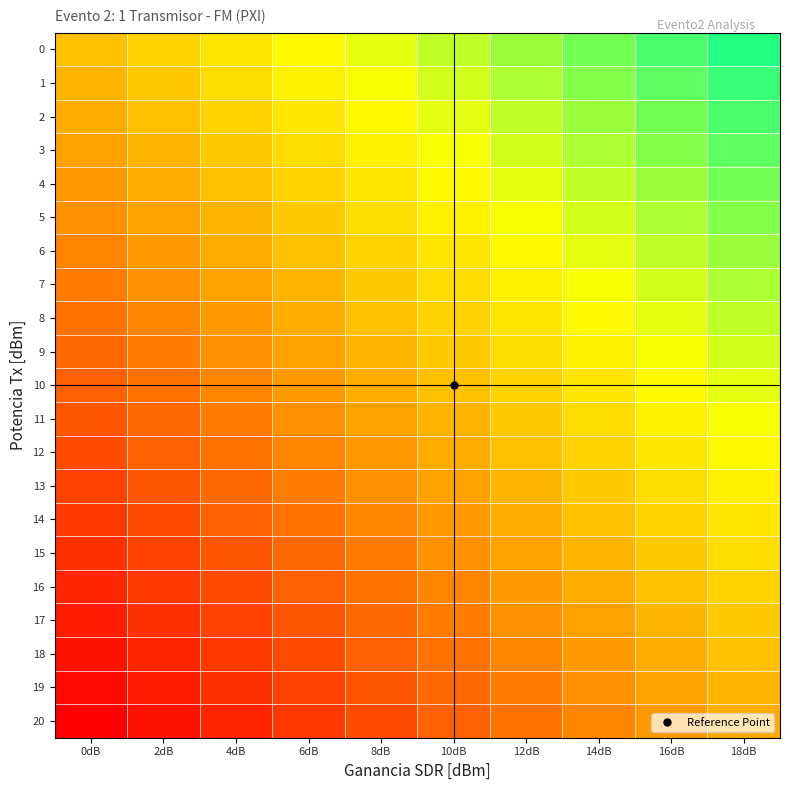

Reading left to right, what are all the values shown in this chart?

0: 0dB=0.5	2dB=0.6	4dB=0.6	6dB=0.7	8dB=0.7	10dB=0.8	12dB=0.8	14dB=0.8	16dB=0.9	18dB=0.9
1: 0dB=0.5	2dB=0.5	4dB=0.6	6dB=0.6	8dB=0.7	10dB=0.7	12dB=0.8	14dB=0.8	16dB=0.9	18dB=0.9
2: 0dB=0.5	2dB=0.5	4dB=0.6	6dB=0.6	8dB=0.7	10dB=0.7	12dB=0.8	14dB=0.8	16dB=0.8	18dB=0.9
3: 0dB=0.4	2dB=0.5	4dB=0.5	6dB=0.6	8dB=0.6	10dB=0.7	12dB=0.7	14dB=0.8	16dB=0.8	18dB=0.9
4: 0dB=0.4	2dB=0.5	4dB=0.5	6dB=0.6	8dB=0.6	10dB=0.7	12dB=0.7	14dB=0.8	16dB=0.8	18dB=0.8
5: 0dB=0.4	2dB=0.4	4dB=0.5	6dB=0.5	8dB=0.6	10dB=0.6	12dB=0.7	14dB=0.7	16dB=0.8	18dB=0.8
6: 0dB=0.3	2dB=0.4	4dB=0.5	6dB=0.5	8dB=0.6	10dB=0.6	12dB=0.7	14dB=0.7	16dB=0.8	18dB=0.8
7: 0dB=0.3	2dB=0.4	4dB=0.4	6dB=0.5	8dB=0.5	10dB=0.6	12dB=0.6	14dB=0.7	16dB=0.7	18dB=0.8
8: 0dB=0.3	2dB=0.3	4dB=0.4	6dB=0.5	8dB=0.5	10dB=0.6	12dB=0.6	14dB=0.7	16dB=0.7	18dB=0.8
9: 0dB=0.3	2dB=0.3	4dB=0.4	6dB=0.4	8dB=0.5	10dB=0.5	12dB=0.6	14dB=0.6	16dB=0.7	18dB=0.7
10: 0dB=0.2	2dB=0.3	4dB=0.3	6dB=0.4	8dB=0.5	10dB=0.5	12dB=0.6	14dB=0.6	16dB=0.7	18dB=0.7
11: 0dB=0.2	2dB=0.3	4dB=0.3	6dB=0.4	8dB=0.4	10dB=0.5	12dB=0.5	14dB=0.6	16dB=0.6	18dB=0.7
12: 0dB=0.2	2dB=0.2	4dB=0.3	6dB=0.3	8dB=0.4	10dB=0.5	12dB=0.5	14dB=0.6	16dB=0.6	18dB=0.7
13: 0dB=0.2	2dB=0.2	4dB=0.3	6dB=0.3	8dB=0.4	10dB=0.4	12dB=0.5	14dB=0.5	16dB=0.6	18dB=0.6
14: 0dB=0.1	2dB=0.2	4dB=0.2	6dB=0.3	8dB=0.3	10dB=0.4	12dB=0.5	14dB=0.5	16dB=0.6	18dB=0.6
15: 0dB=0.1	2dB=0.2	4dB=0.2	6dB=0.3	8dB=0.3	10dB=0.4	12dB=0.4	14dB=0.5	16dB=0.5	18dB=0.6
16: 0dB=0.1	2dB=0.1	4dB=0.2	6dB=0.2	8dB=0.3	10dB=0.3	12dB=0.4	14dB=0.5	16dB=0.5	18dB=0.6
17: 0dB=0.1	2dB=0.1	4dB=0.2	6dB=0.2	8dB=0.3	10dB=0.3	12dB=0.4	14dB=0.4	16dB=0.5	18dB=0.5
18: 0dB=0.1	2dB=0.1	4dB=0.1	6dB=0.2	8dB=0.2	10dB=0.3	12dB=0.3	14dB=0.4	16dB=0.5	18dB=0.5
19: 0dB=0.0	2dB=0.1	4dB=0.1	6dB=0.2	8dB=0.2	10dB=0.3	12dB=0.3	14dB=0.4	16dB=0.4	18dB=0.5
20: 0dB=0.0	2dB=0.1	4dB=0.1	6dB=0.1	8dB=0.2	10dB=0.2	12dB=0.3	14dB=0.3	16dB=0.4	18dB=0.5